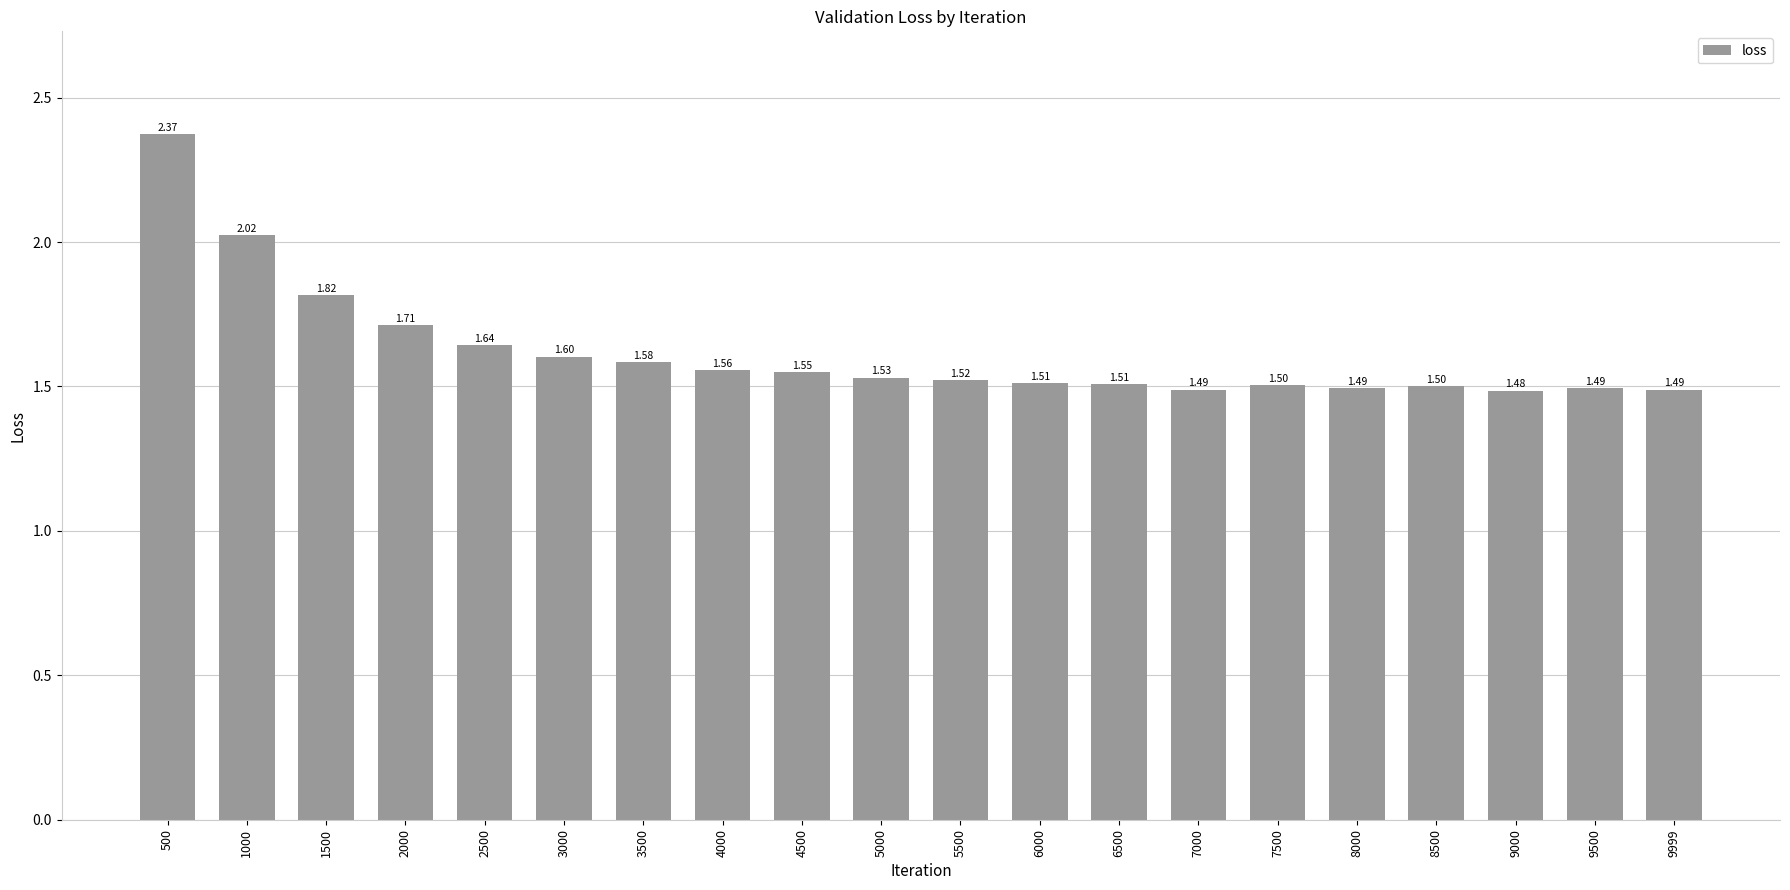

What is the difference between the maximum and second lowest values?

0.9